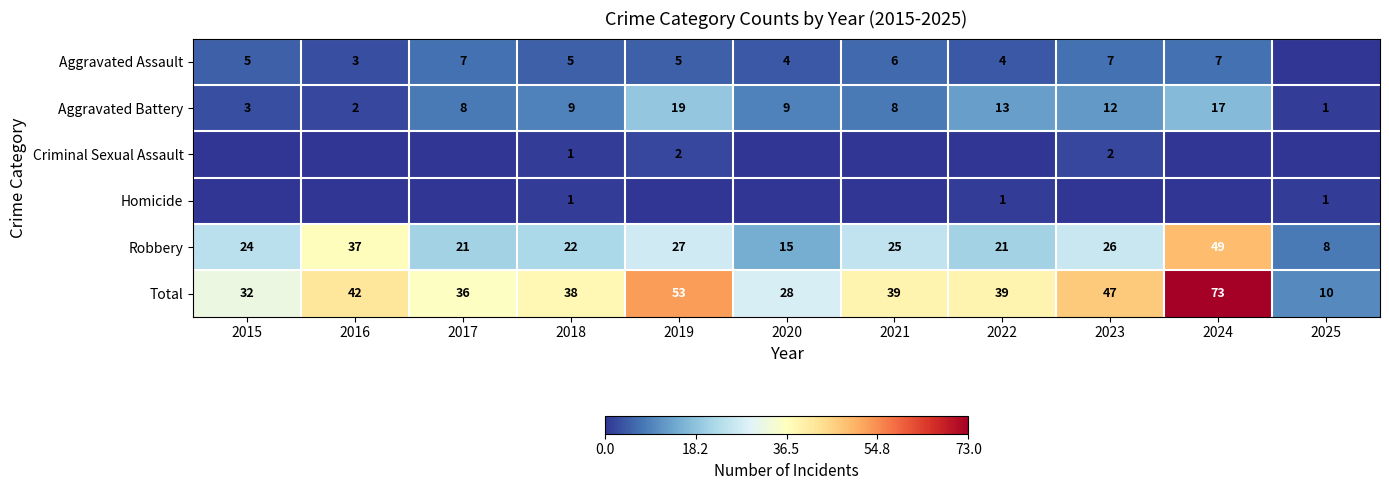

The value of Homicide at 2022 is 0. True or false?

False